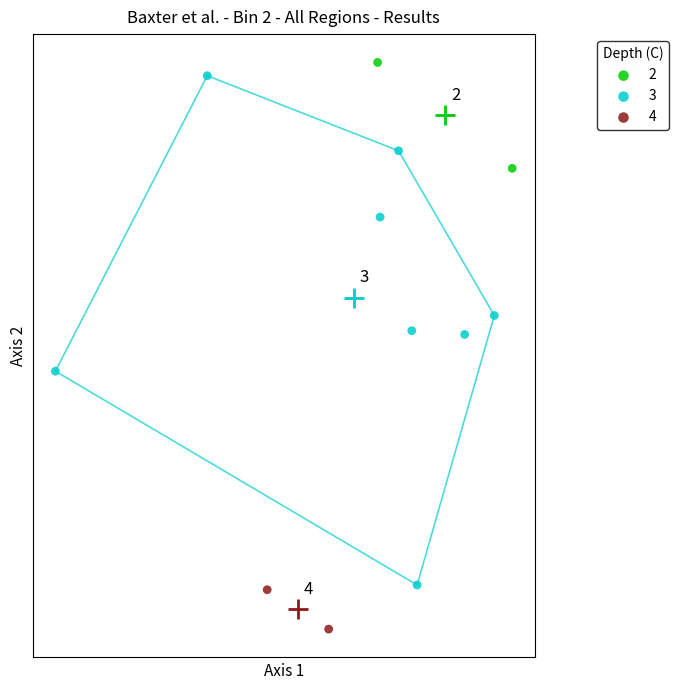

What are all the series names shown in the legend?

2, 3, 4